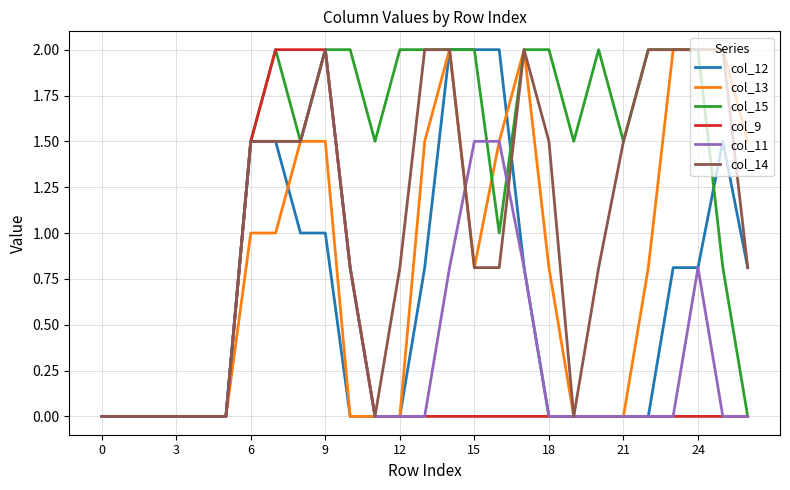

Which series has the largest total across all categories?

col_15